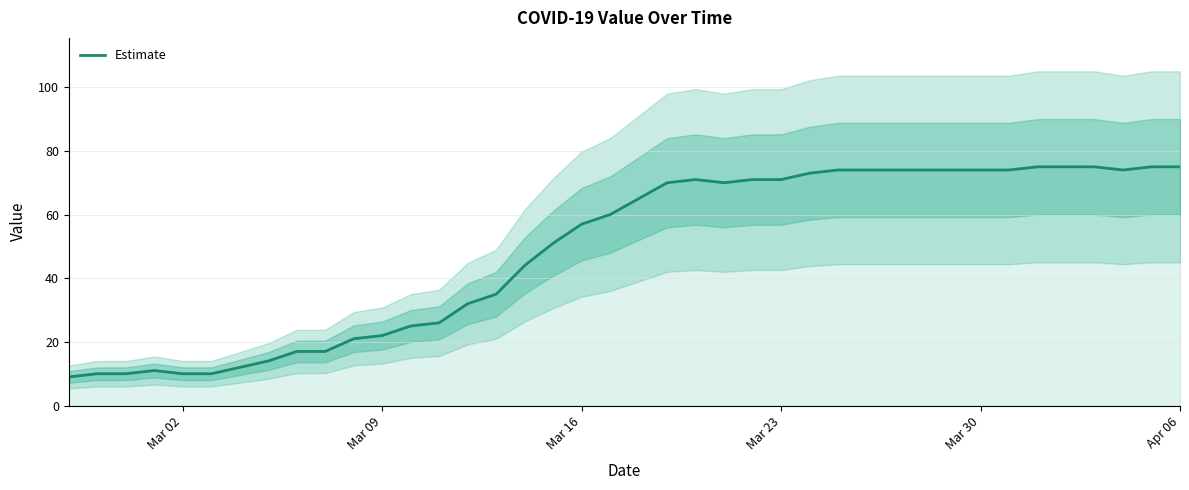

What is the average value?

49